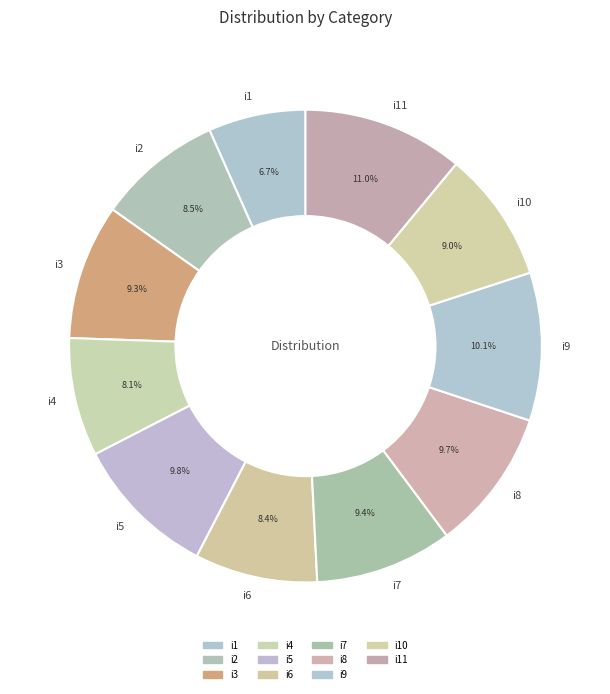

What is the smallest slice in the pie chart?

i1